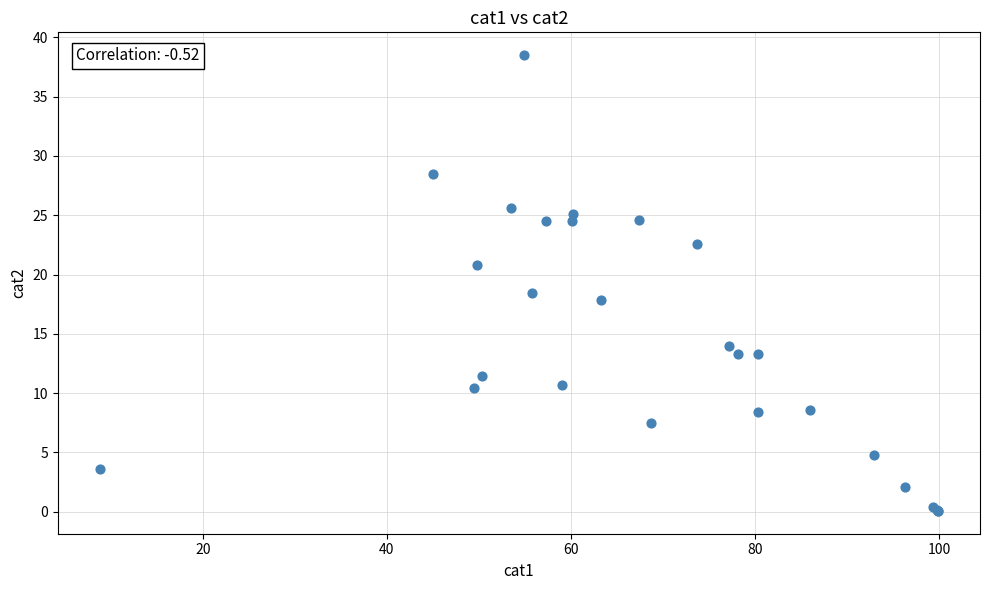

What Y value in the scatter plot is closest to 19?

18.5